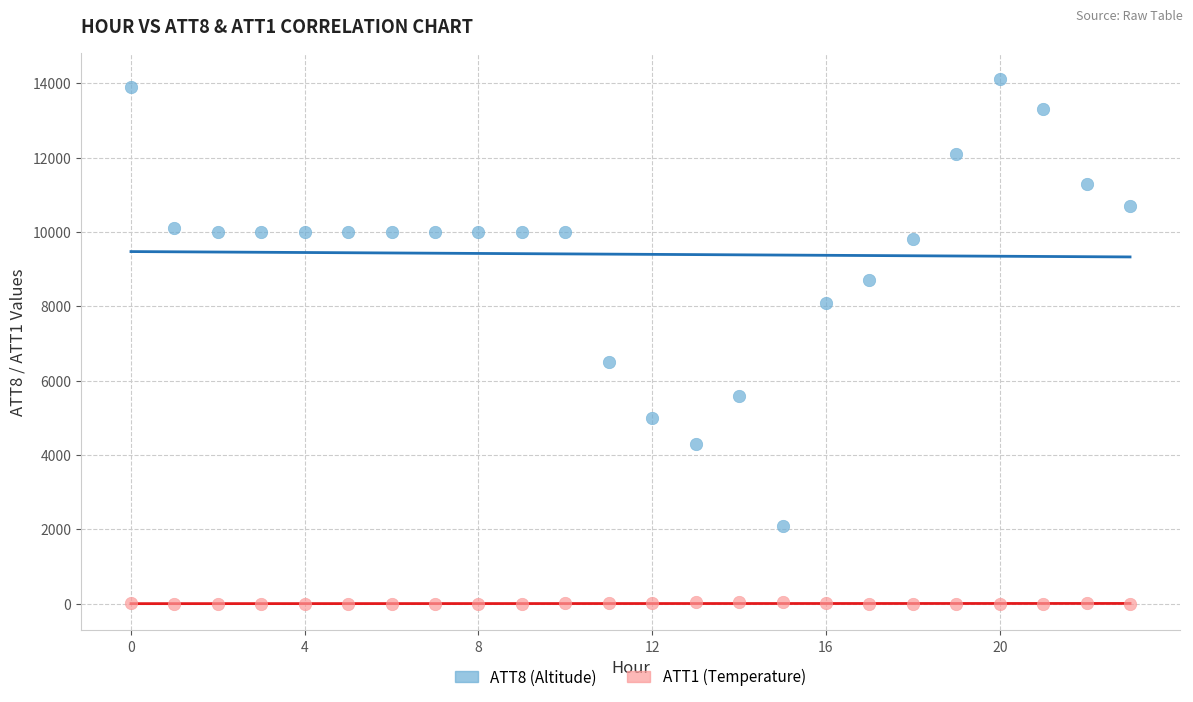

Which series has the widest spread of Y values?

ATT8 (Altitude)